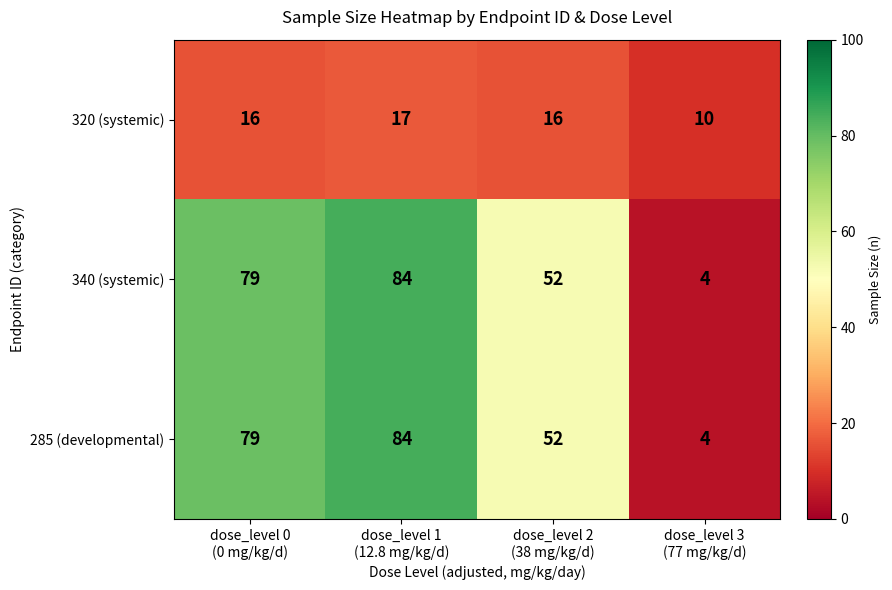

Reading left to right, list all the values displayed in this chart.

320 (systemic): 16	17	16	10
340 (systemic): 79	84	52	4
285 (developmental): 79	84	52	4